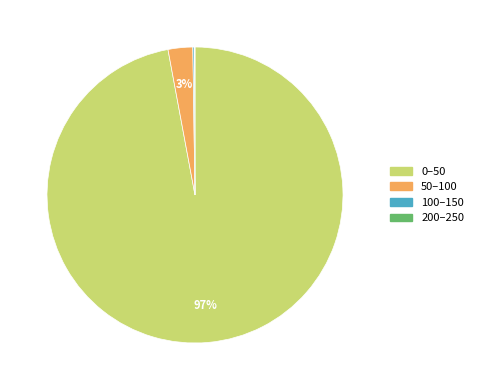

Is it true that 0–50 is 97% of the pie?

True